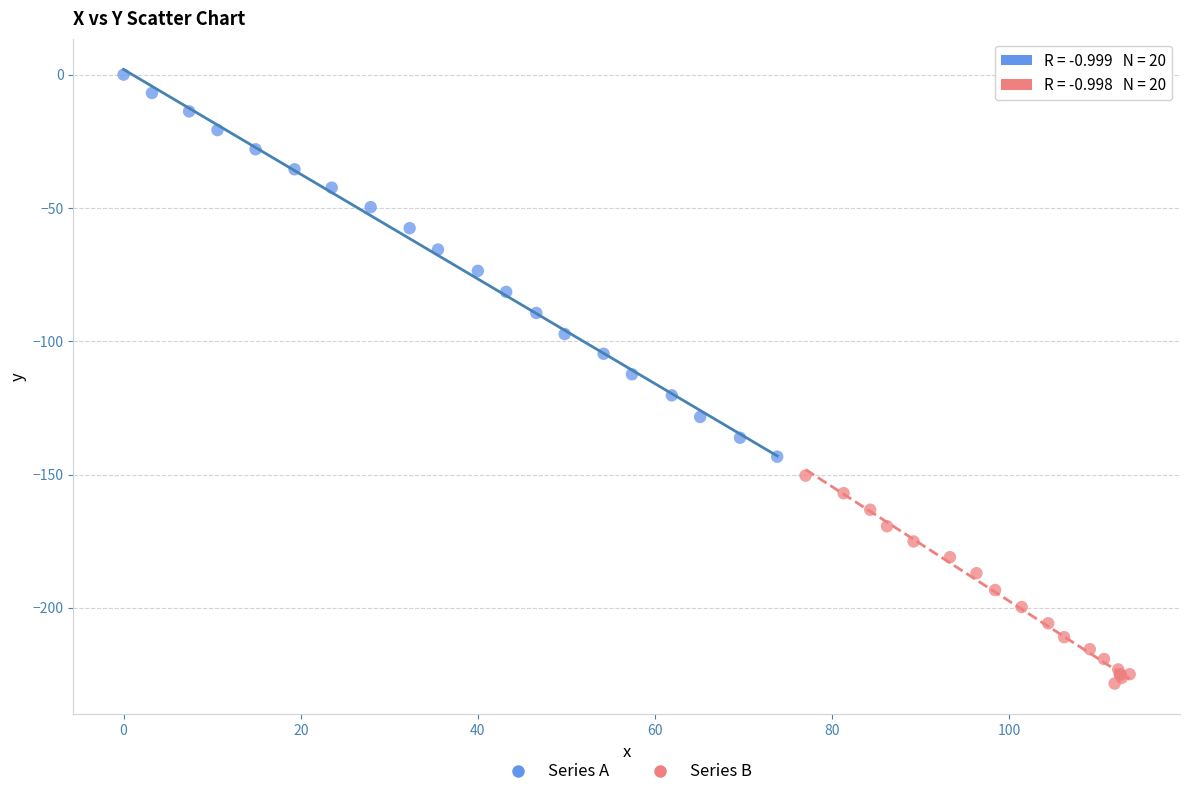

Which series contains the highest Y value?

Series A